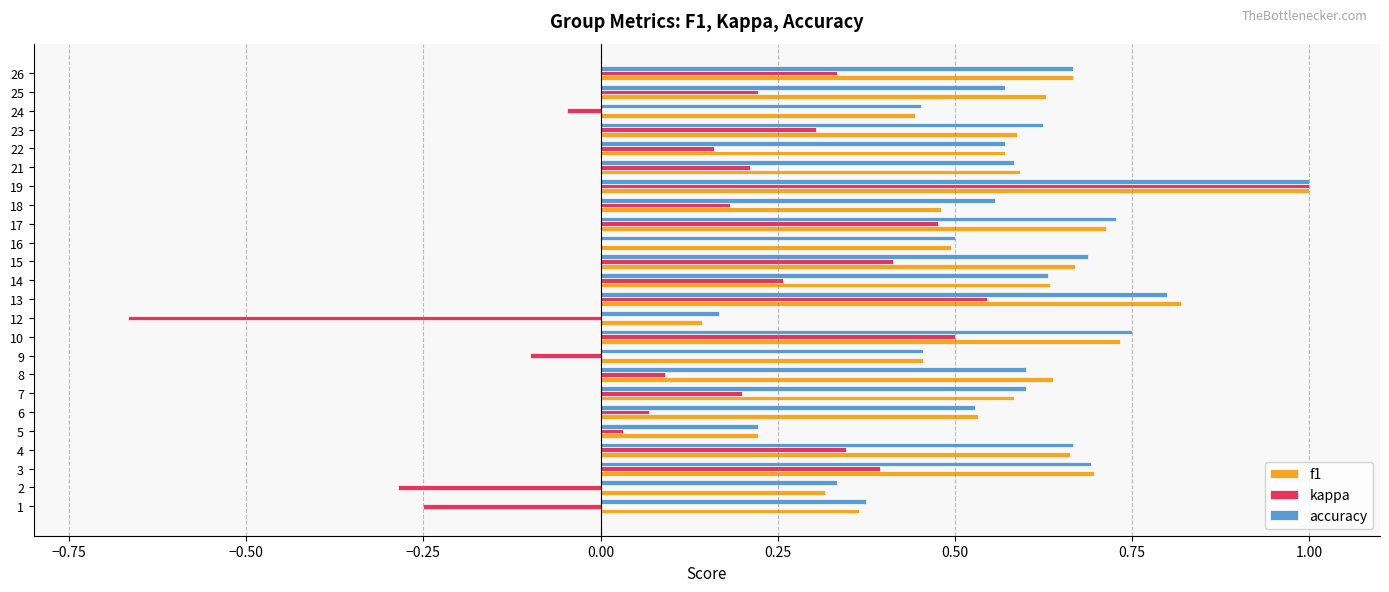

Is it true that kappa equals -0.2 at 9?

False